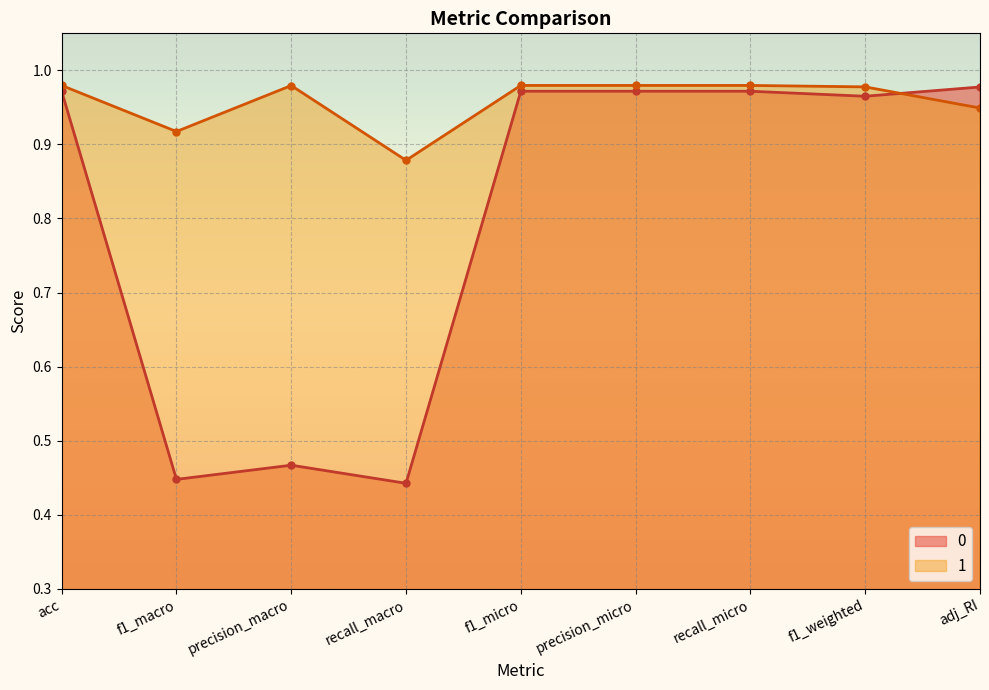

True or false: 1 has a value of 1.6 at adj_RI.

False